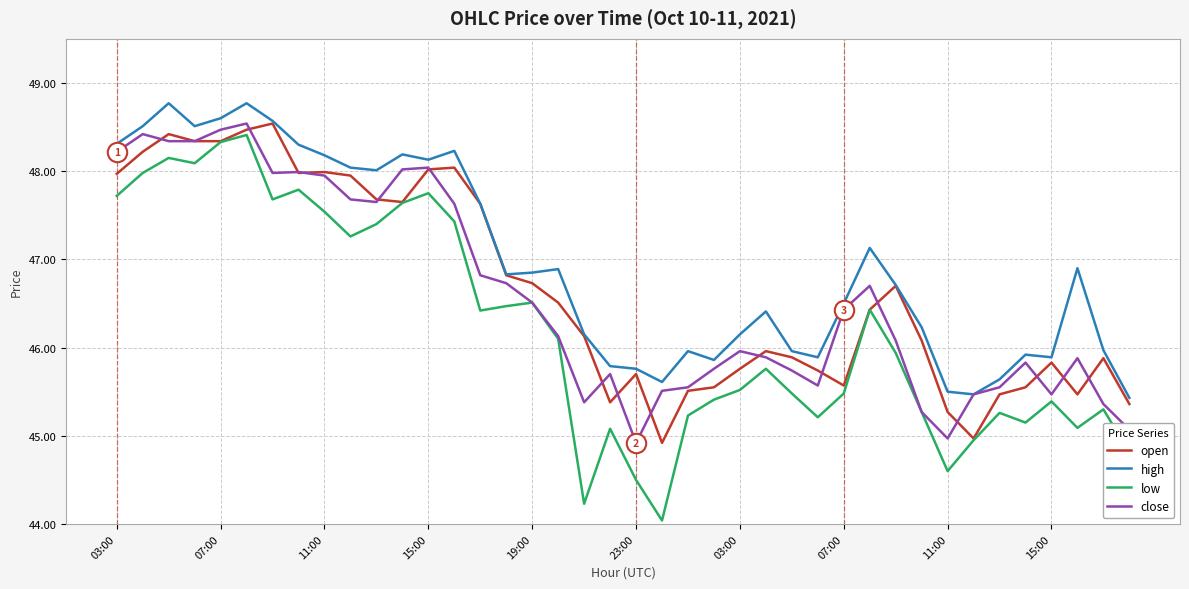

Which series has the largest total across all categories?

high